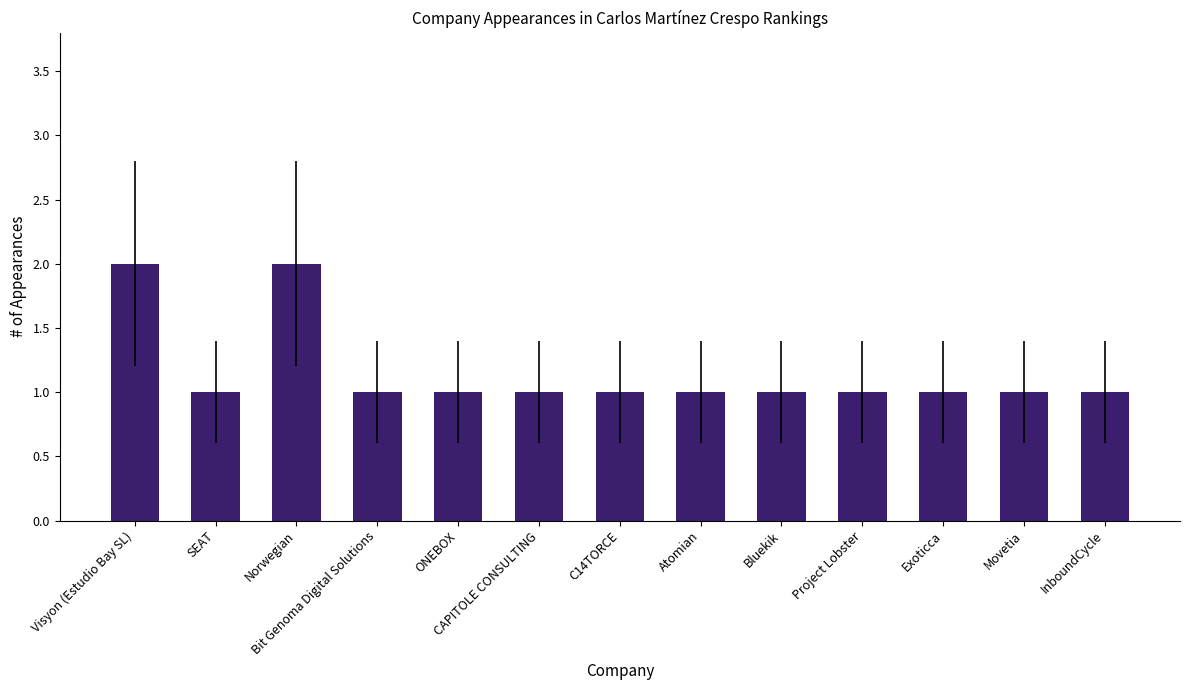

What position from the right is Visyon (Estudio Bay SL)?

13